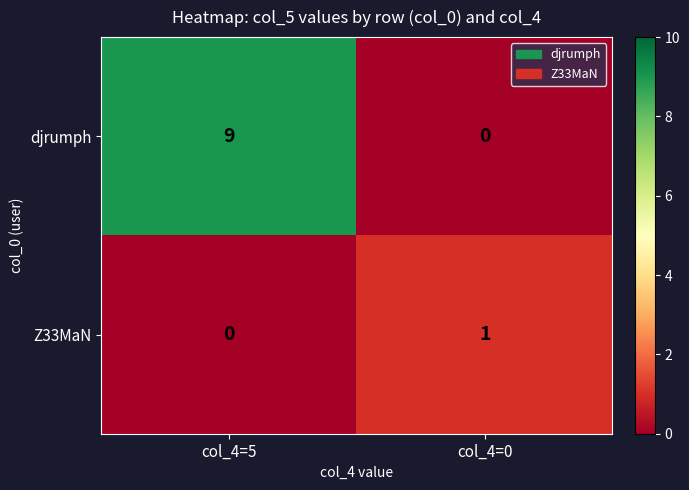

True or false: djrumph has a value of 3 at col_4=0.

False